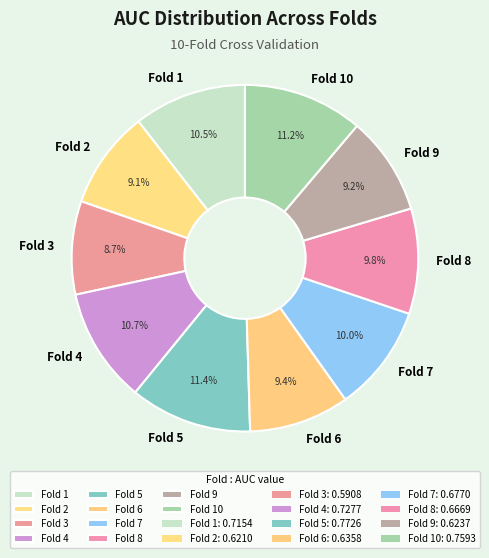

What percentage is the Fold 10 slice, to the nearest percent?

11%